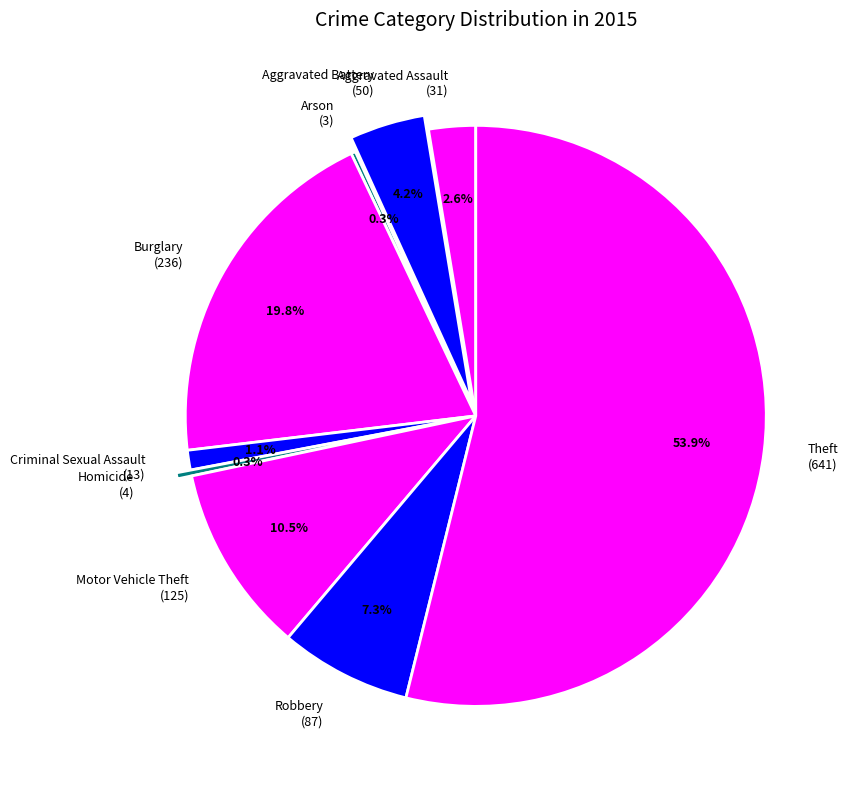

What portion of the pie excludes Theft (641)?

46.1%